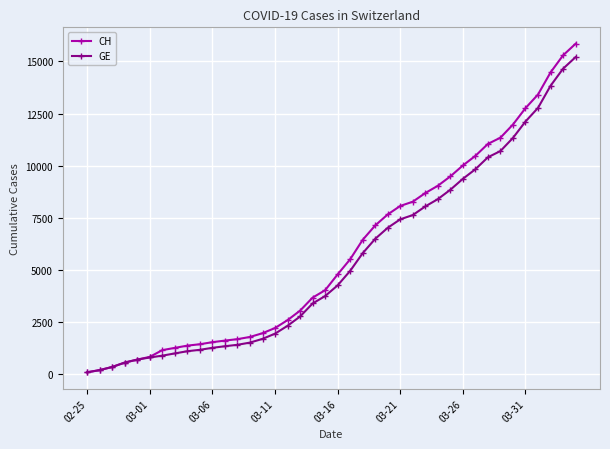

How many series are shown in this chart?

2